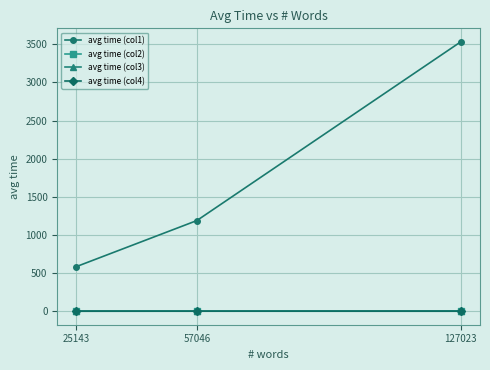

Does the chart display data point markers on the line(s)?

Yes